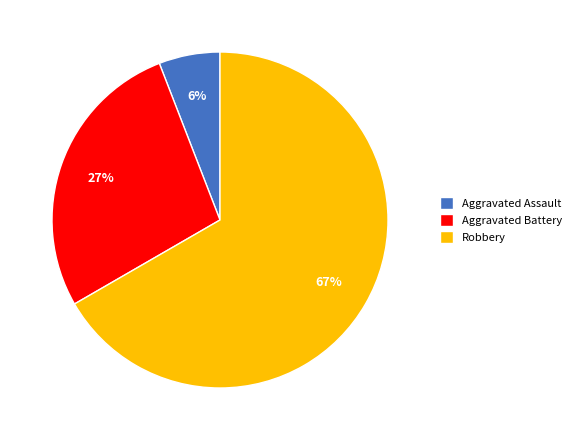

Combined, do Robbery and Aggravated Battery account for over 50%?

Yes